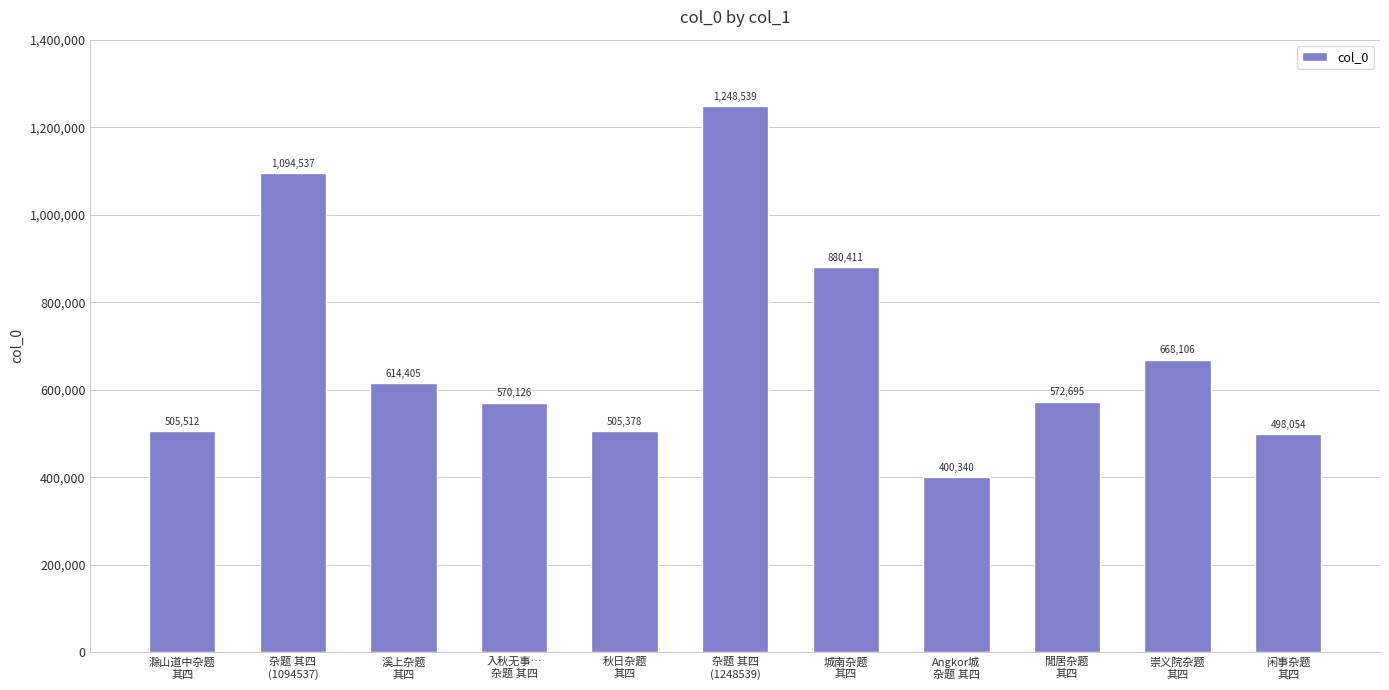

How many data points are less than 572695?

5